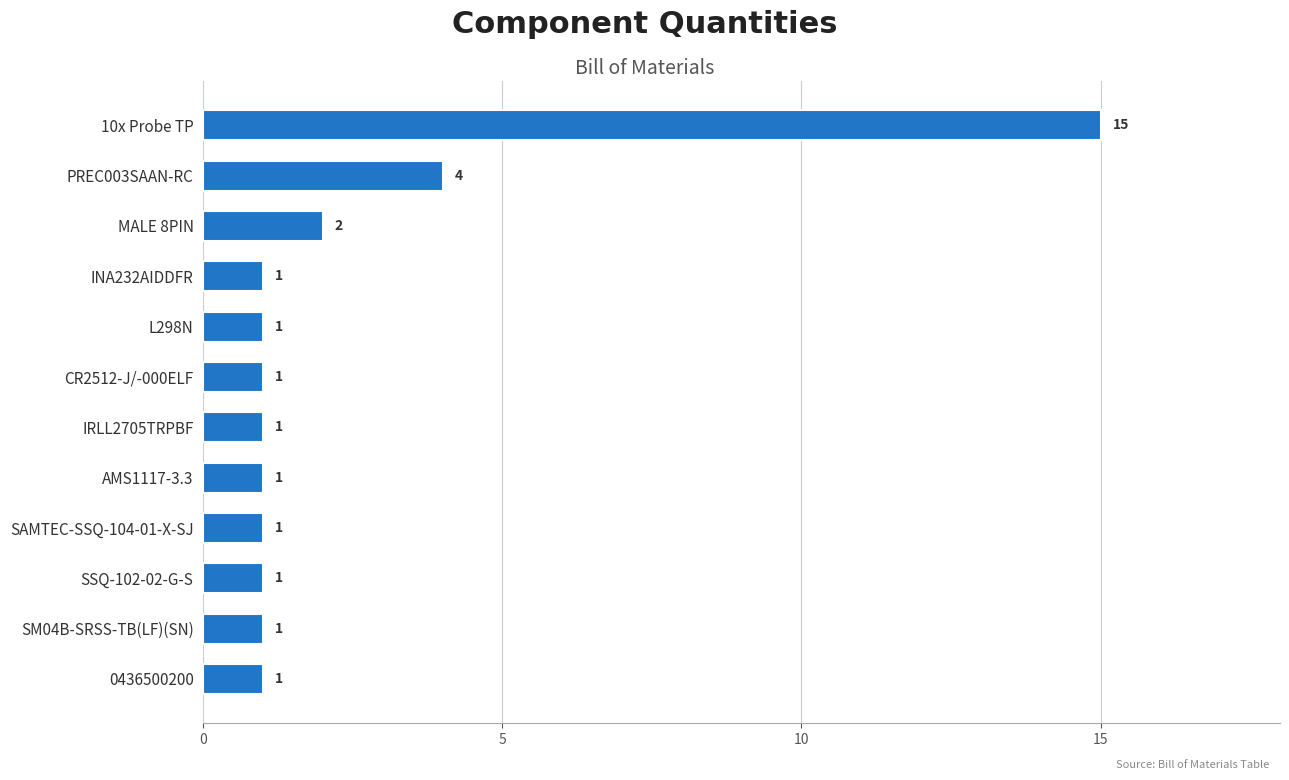

What is the greatest value displayed?

15